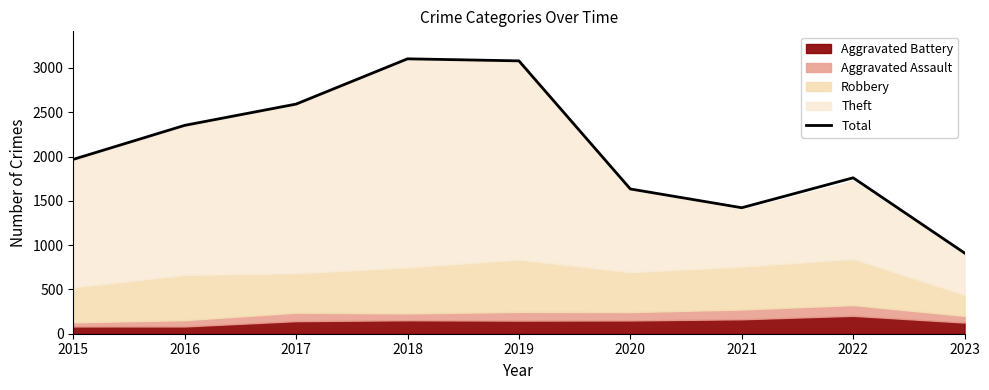

Is it true that the value at 2019 is 866?

False